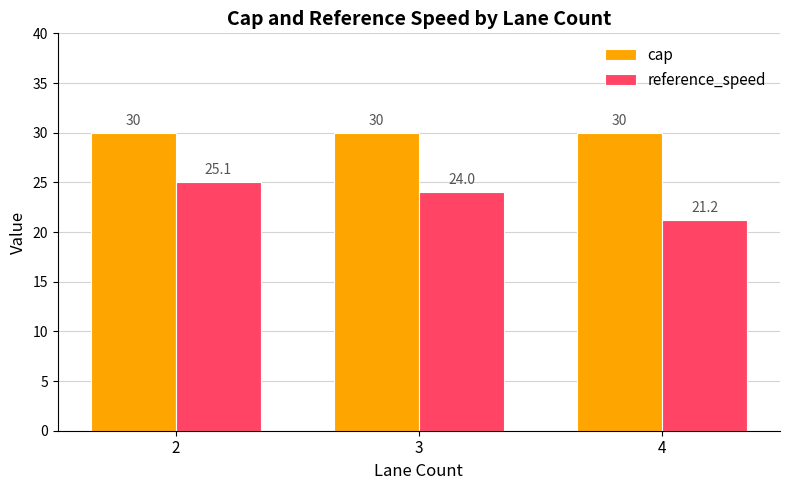

What is the value of the cap bar at the 1st from the left?

30.0